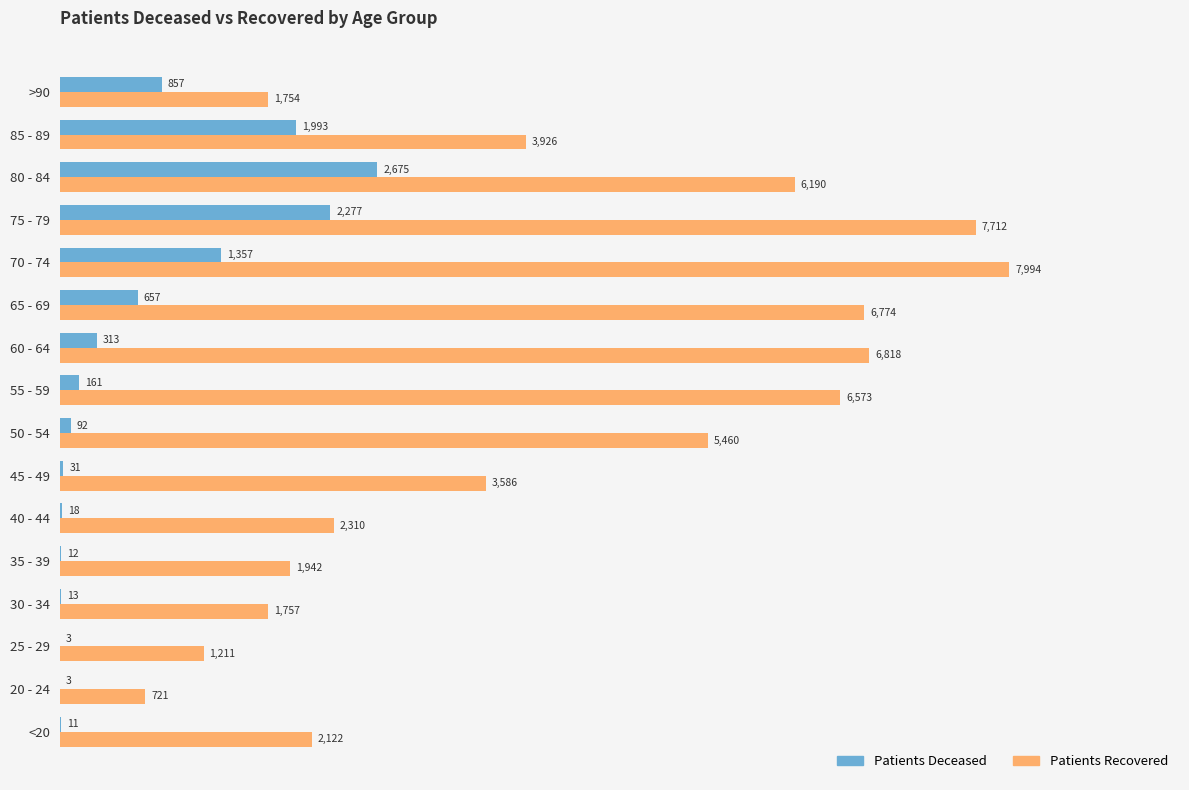

At which category does the chart reach its peak across all series?

70 - 74